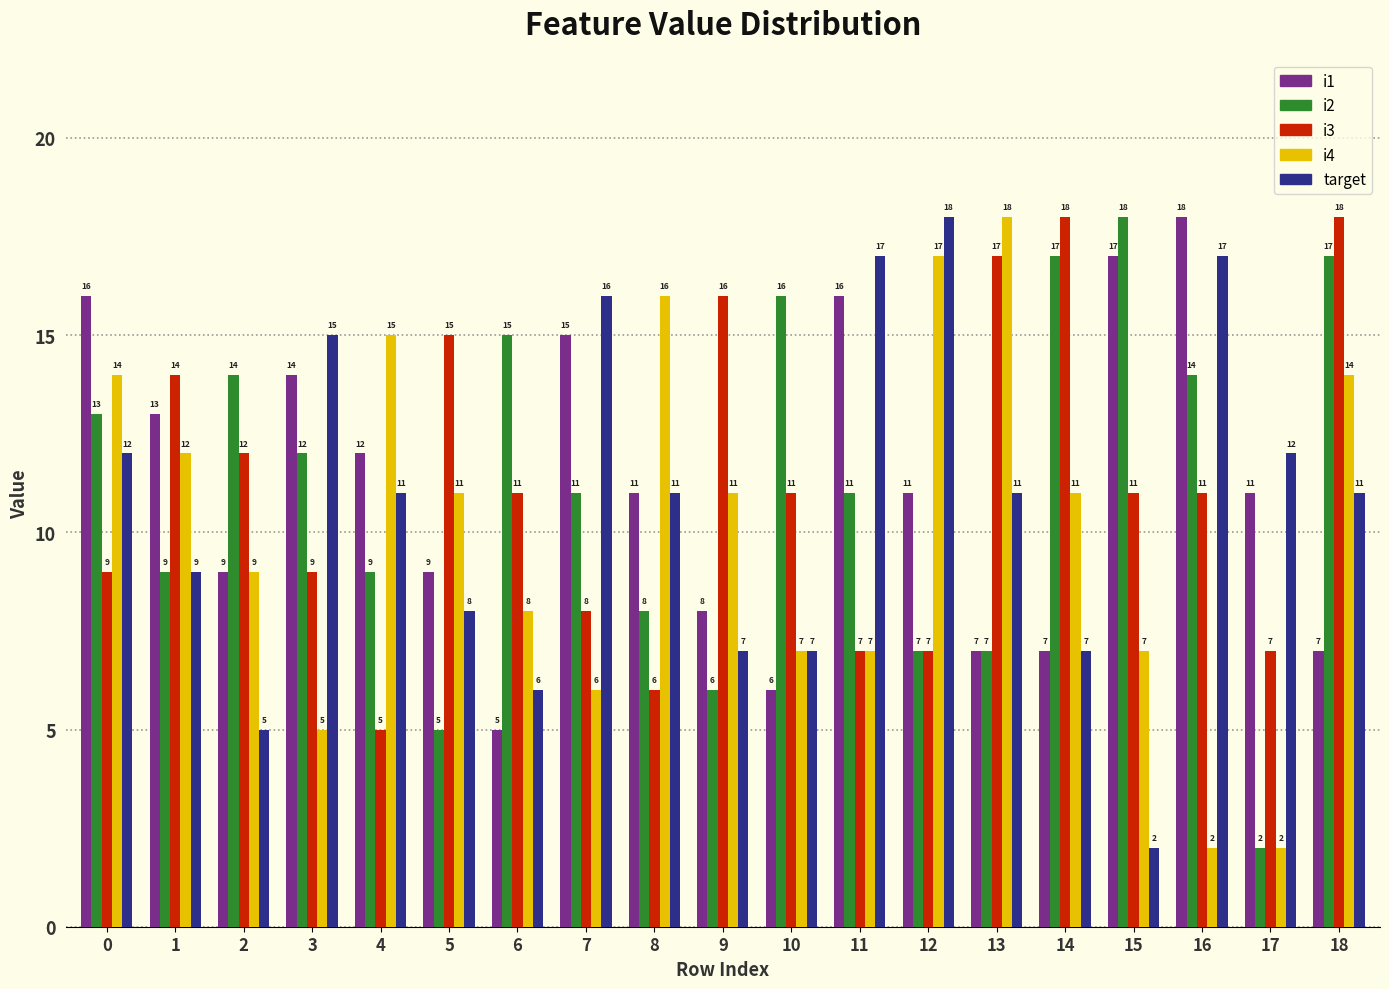

What is the value of the i1 bar at the 9th from the left?

11